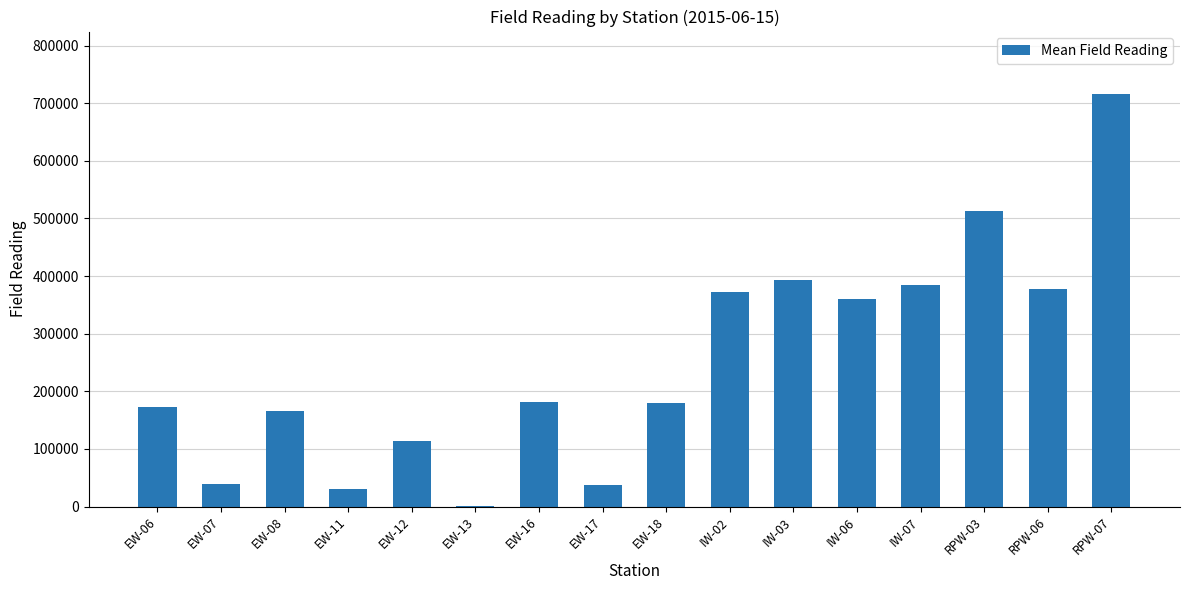

The value at RPW-03 is 913899. True or false?

False